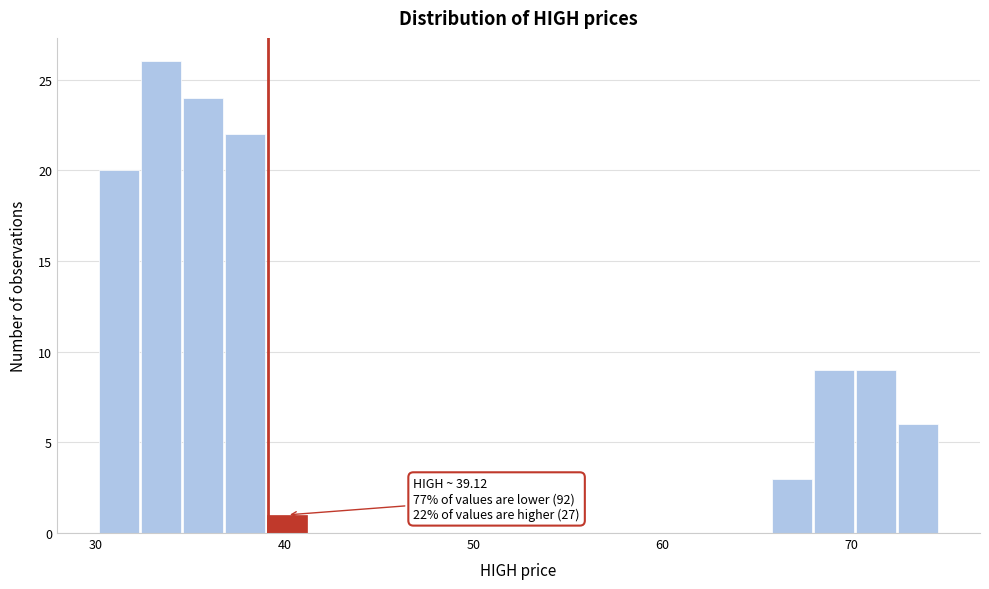

Read against the x-axis, roughly where is the centre of the tallest bar?

33